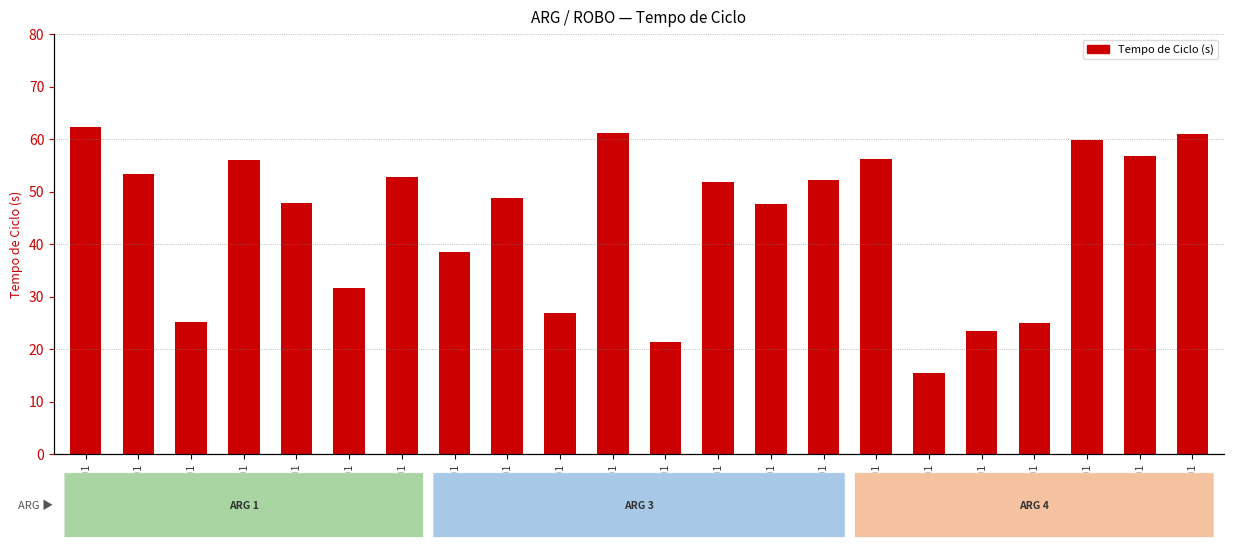

What is the change in value from 1500R01 to 1670R01?

+4.7